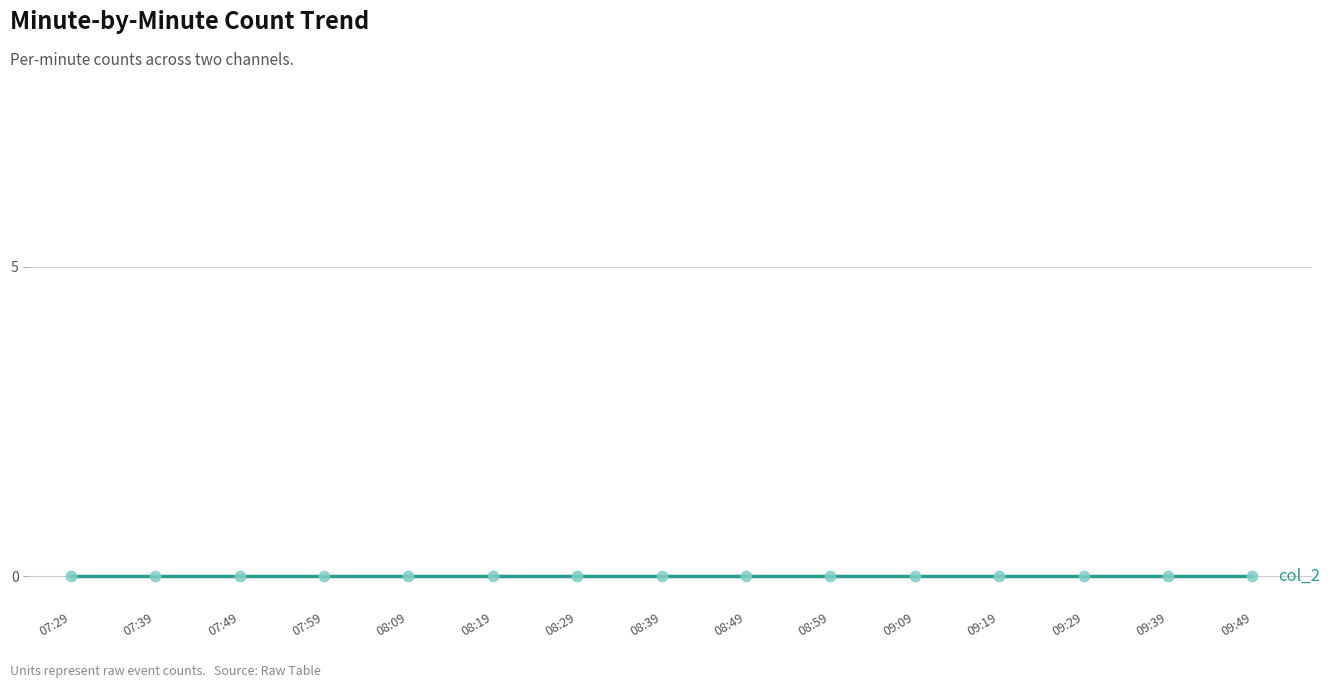

Which series has the largest total across all categories?

col_1